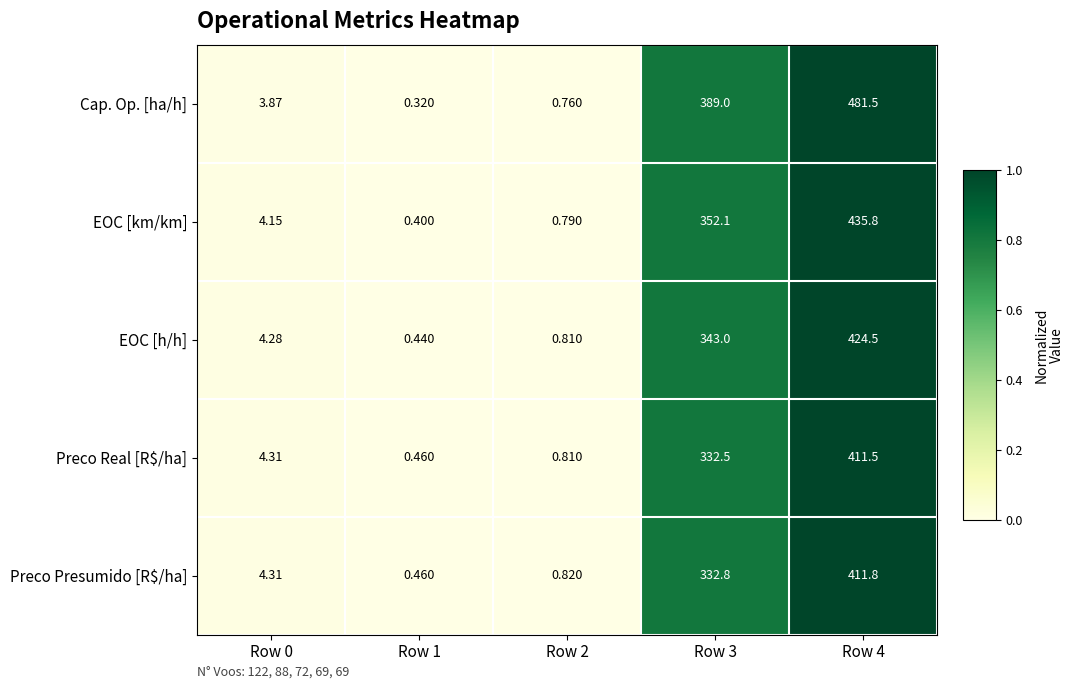

Which series changed the most between Row 1 and Row 2?

Cap. Op. [ha/h]